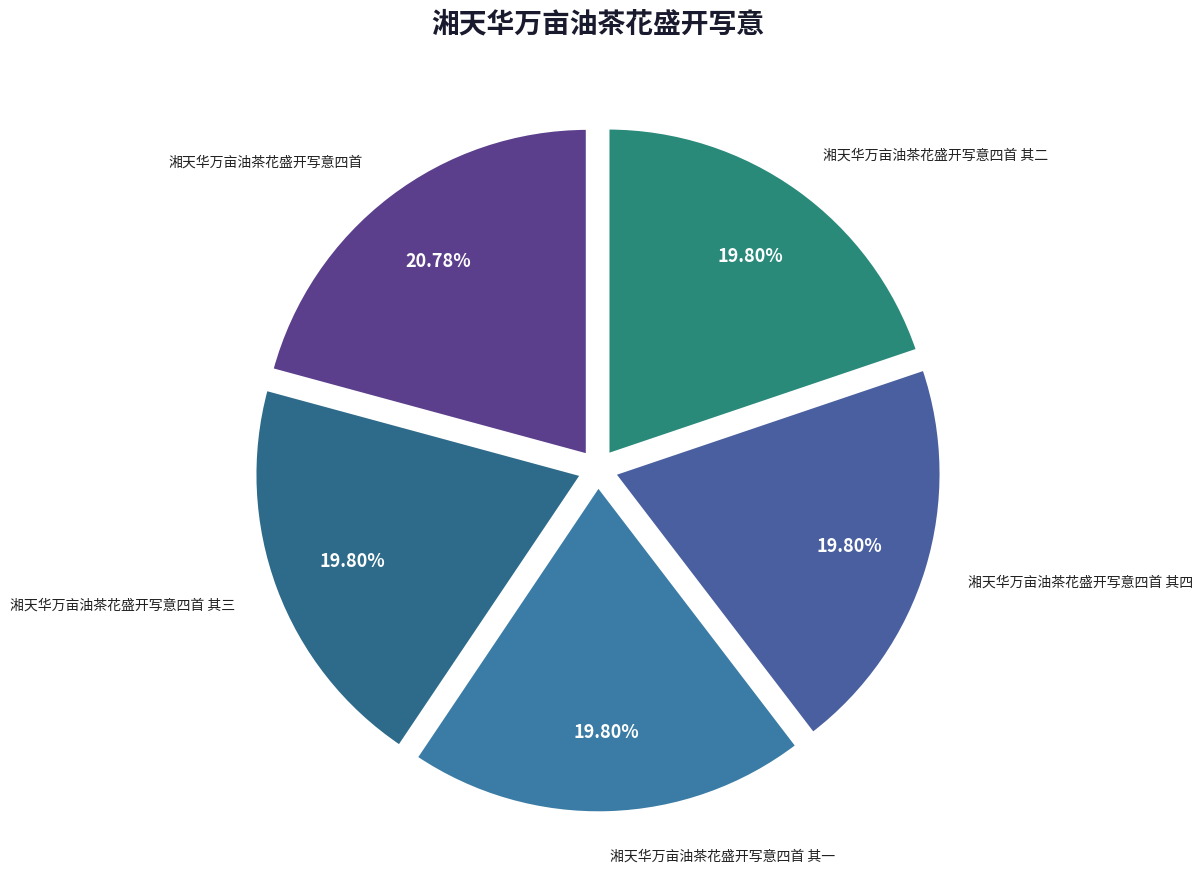

Approximately how many times larger is the value at 湘天华万亩油茶花盛开写意四首 其三 compared to 湘天华万亩油茶花盛开写意四首 其一?

1.0